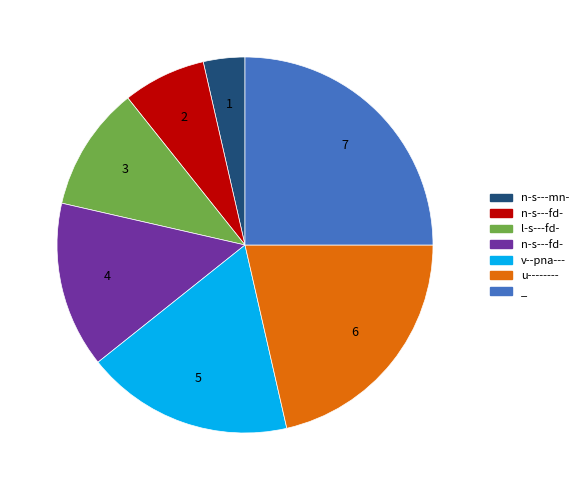

Is there a majority slice in this chart?

No